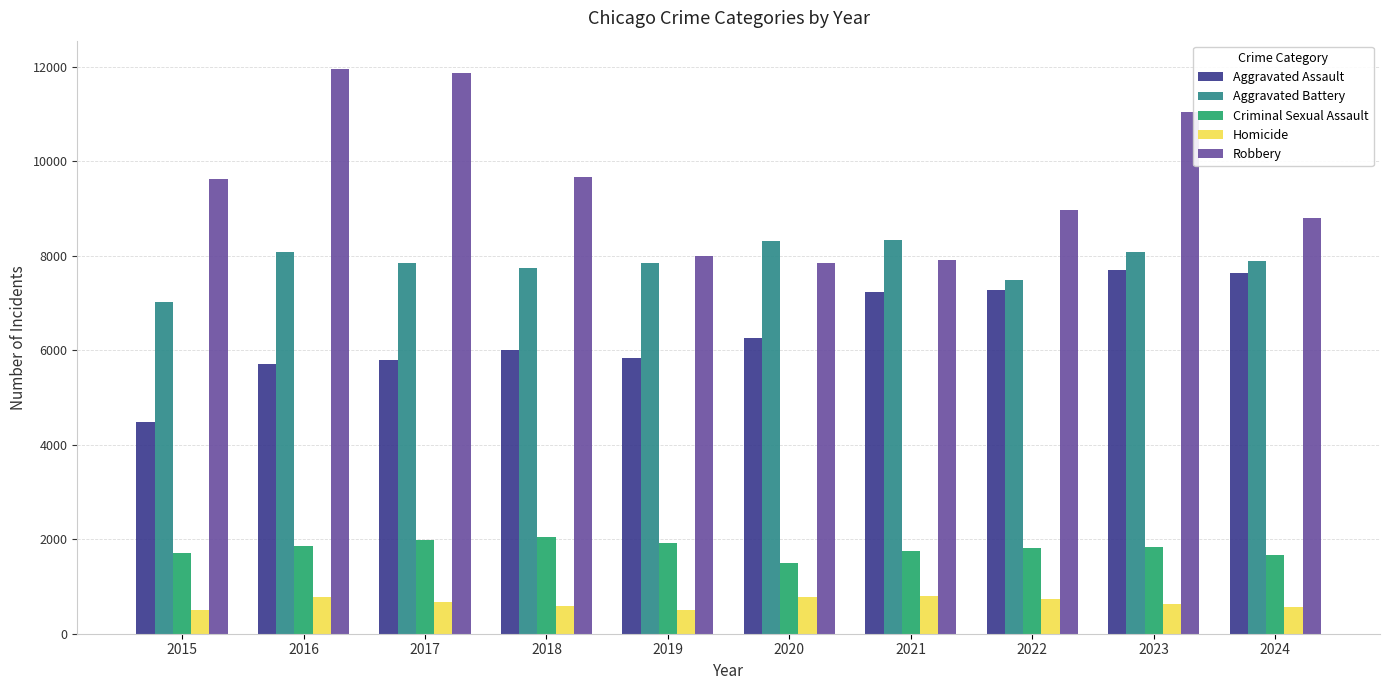

At which category is the sum across all series the highest?

2023